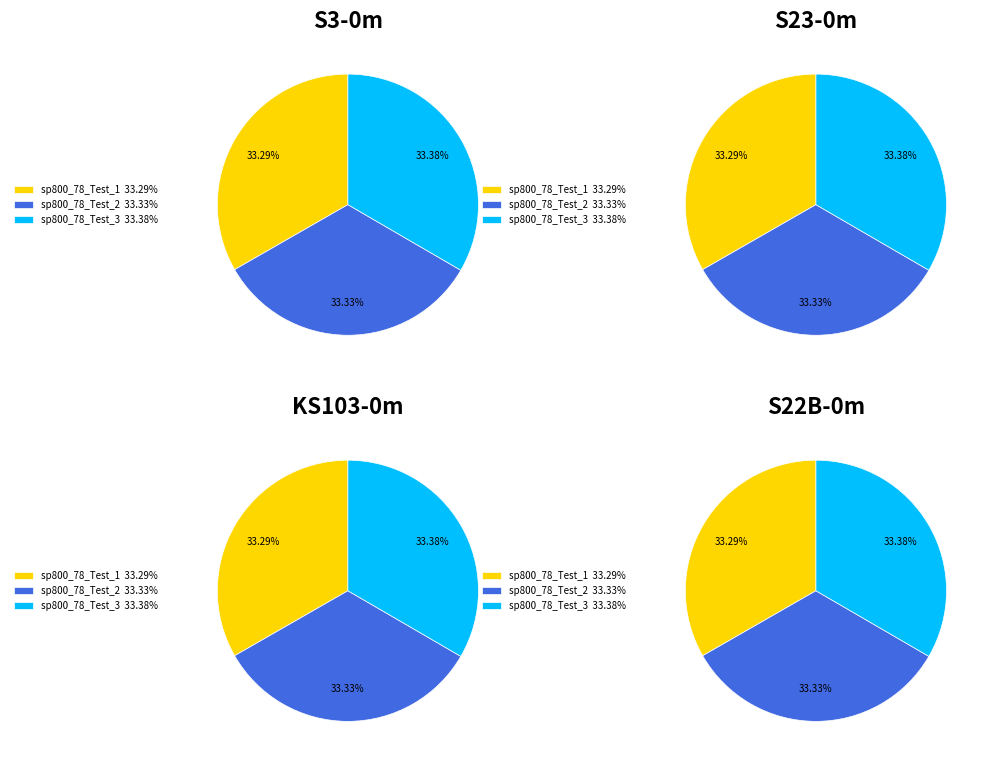

What percentage do sp800_78_Test_1 and sp800_78_Test_2 together represent?

66.6%